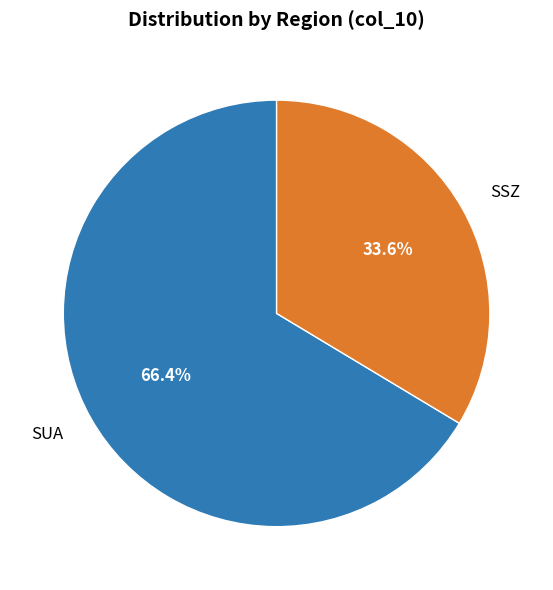

Does any single category account for the majority?

Yes